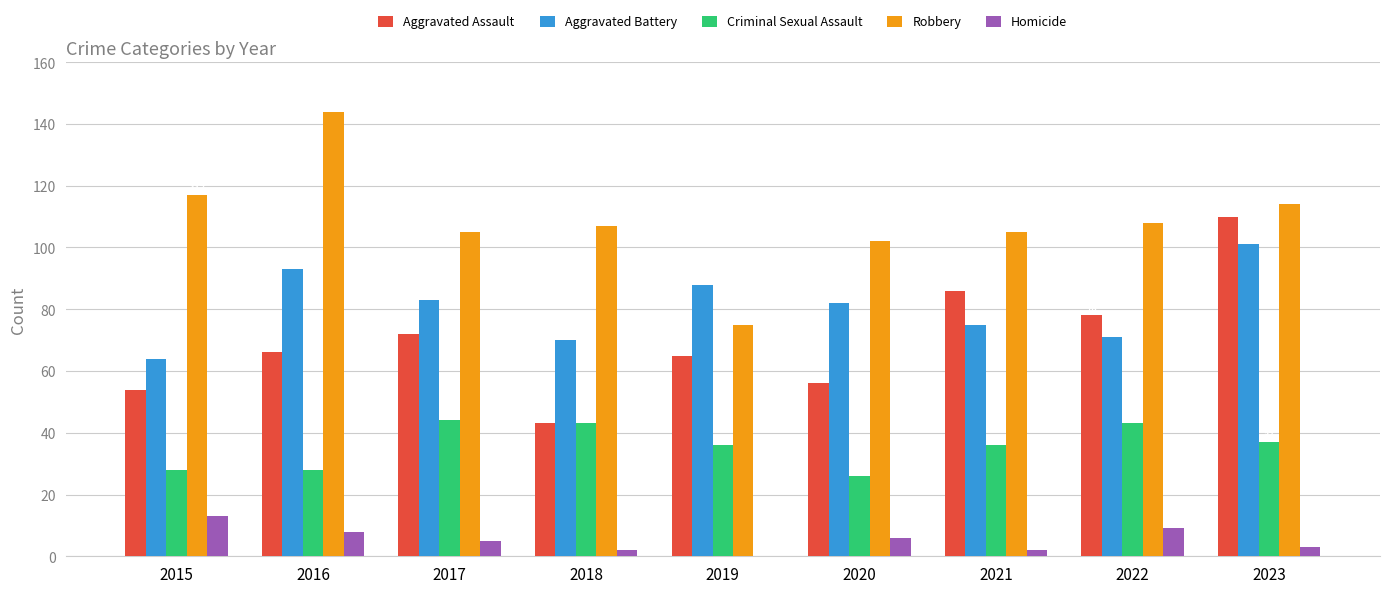

What is the spread (max minus min) of values at 2021?

103